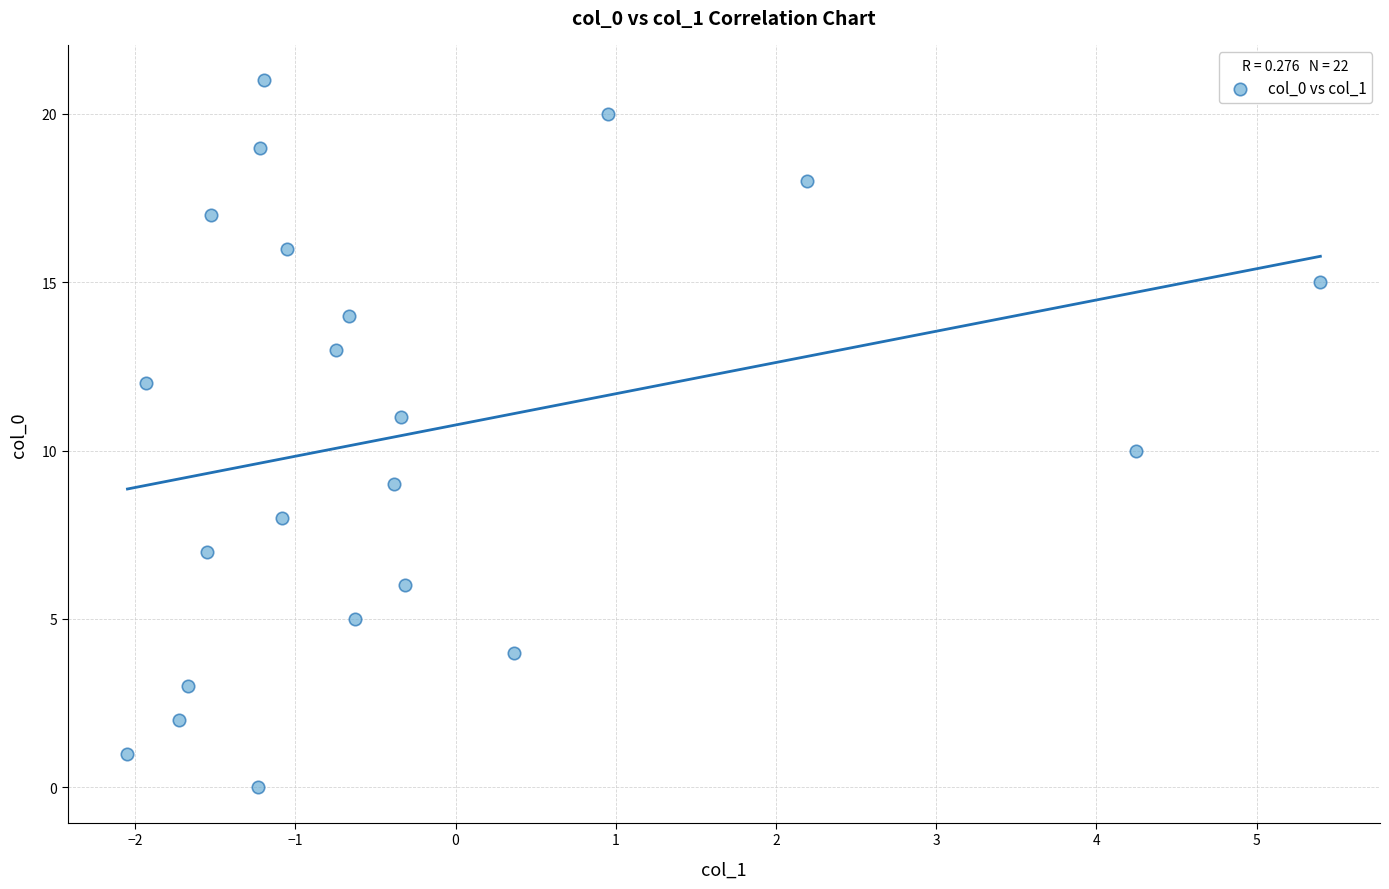

What is the range of Y values (max minus min)?

21